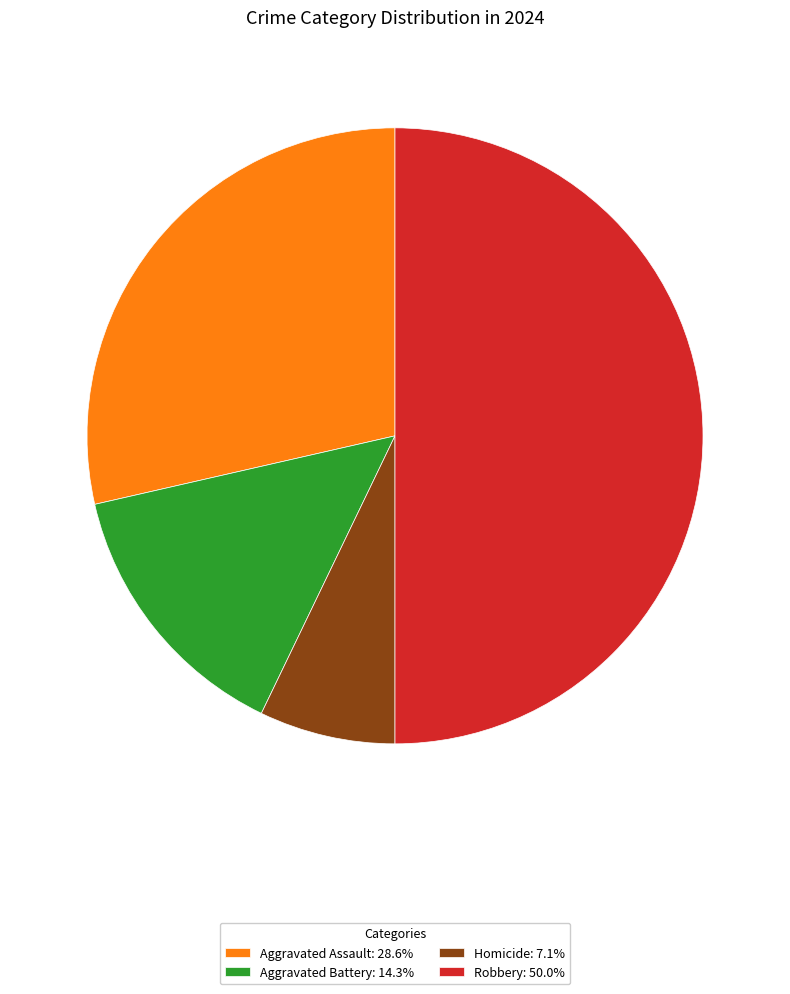

How many segments does this pie chart have?

4